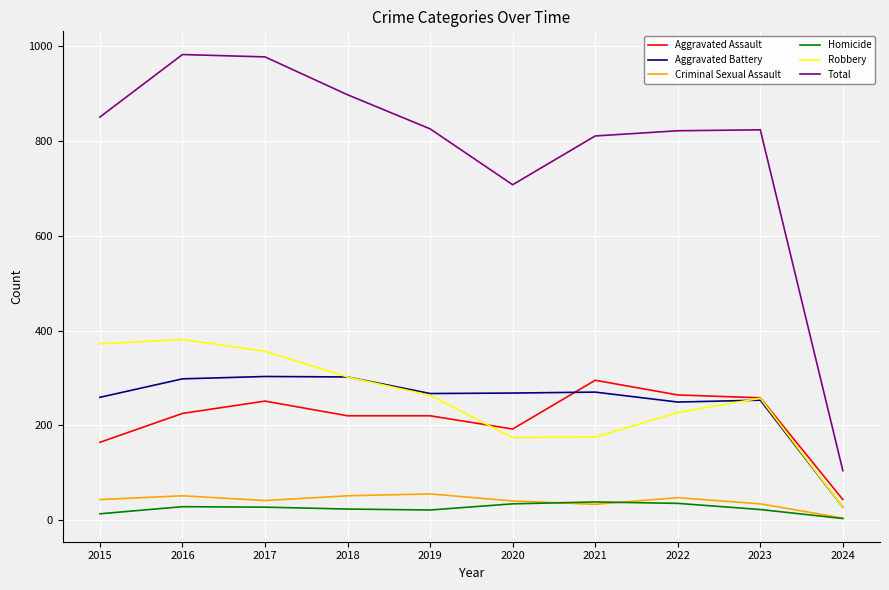

What is the smallest value displayed?

3